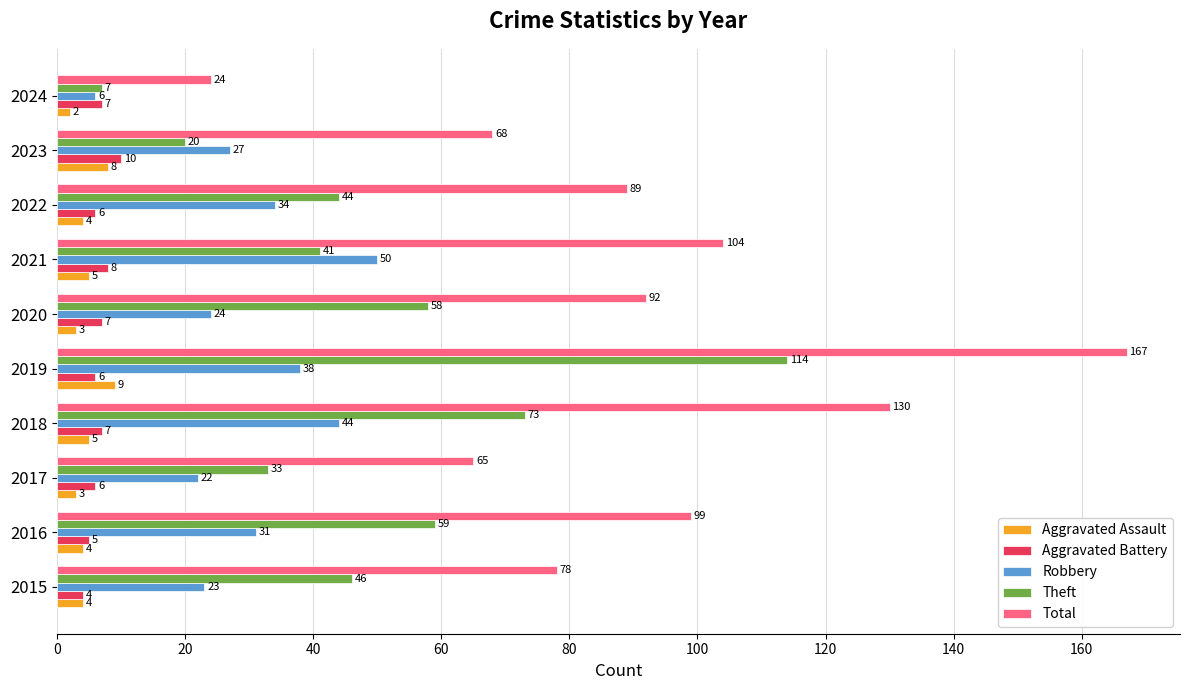

How many series are shown in this chart?

5